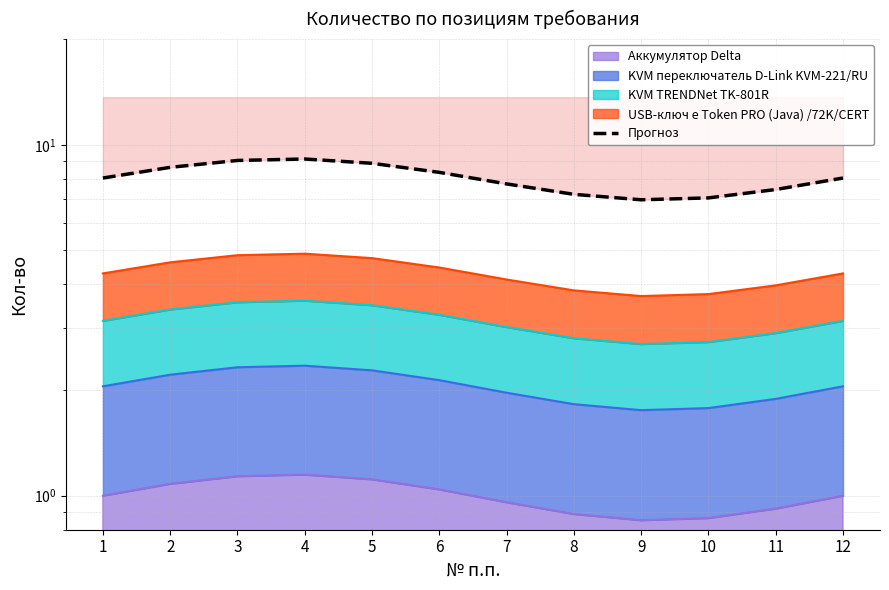

What value does the data have at 2?

8.6